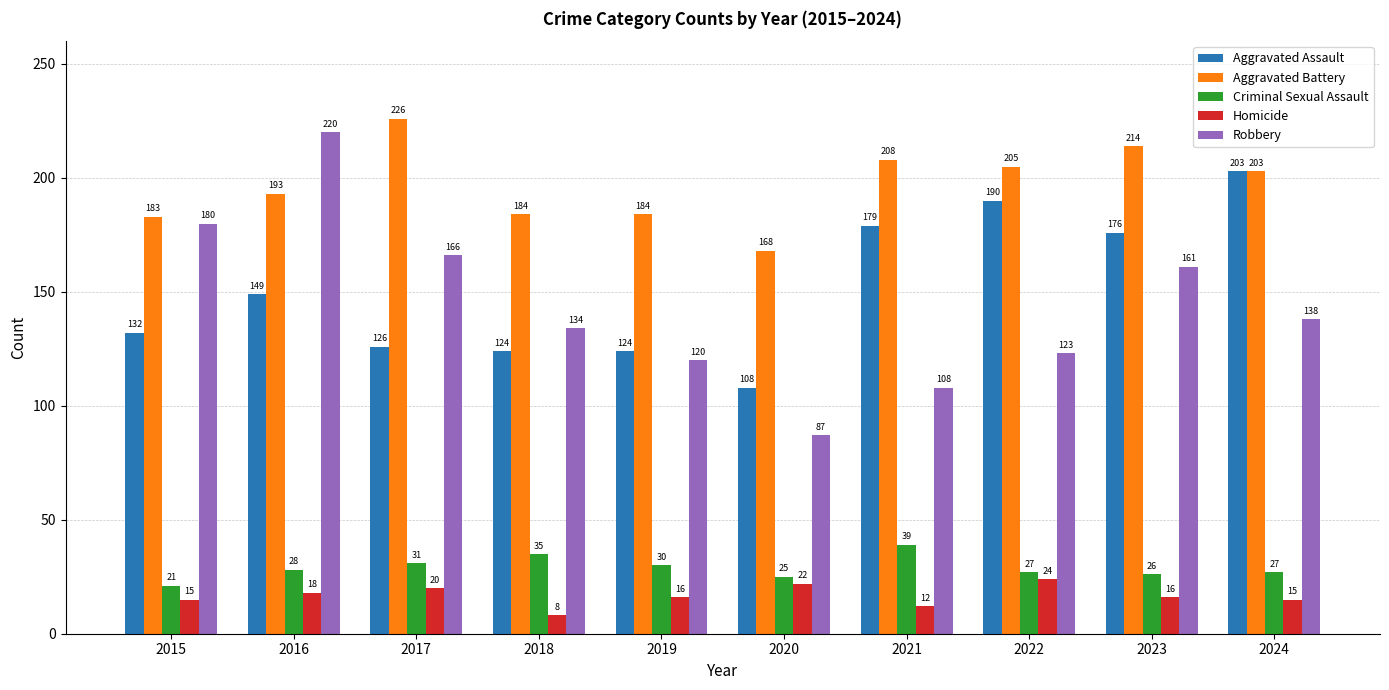

Where does the Robbery series first go above 138?

2015